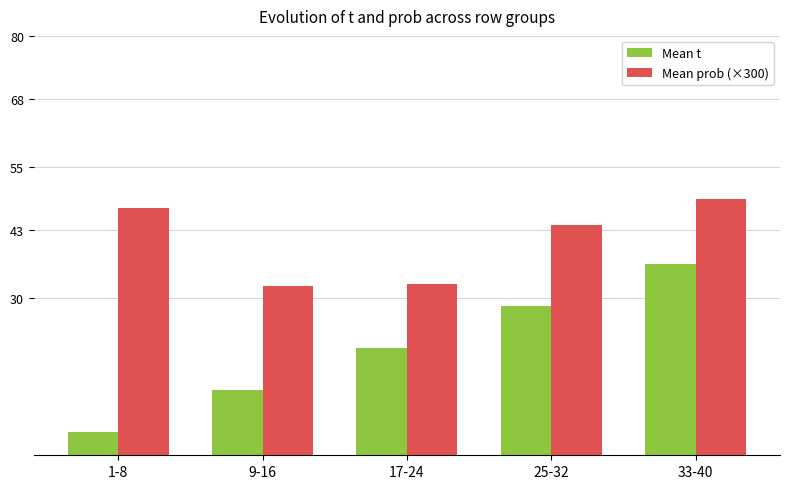

What is the spread (max minus min) of values at 25-32?

15.5